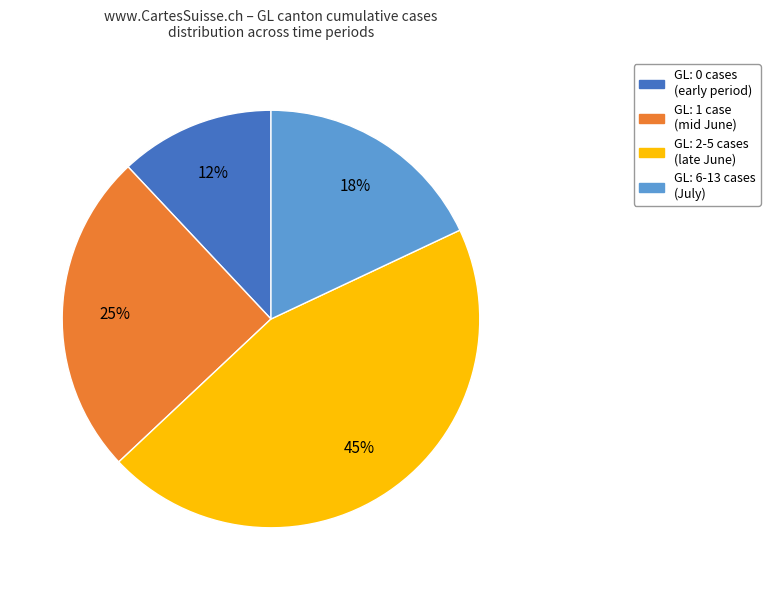

Is there any slice that represents more than half of the pie?

No